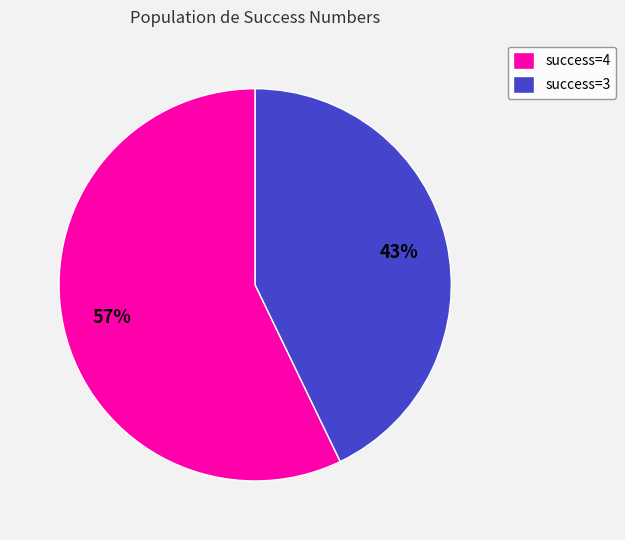

Rank the categories by value from highest to lowest.

success=4, success=3